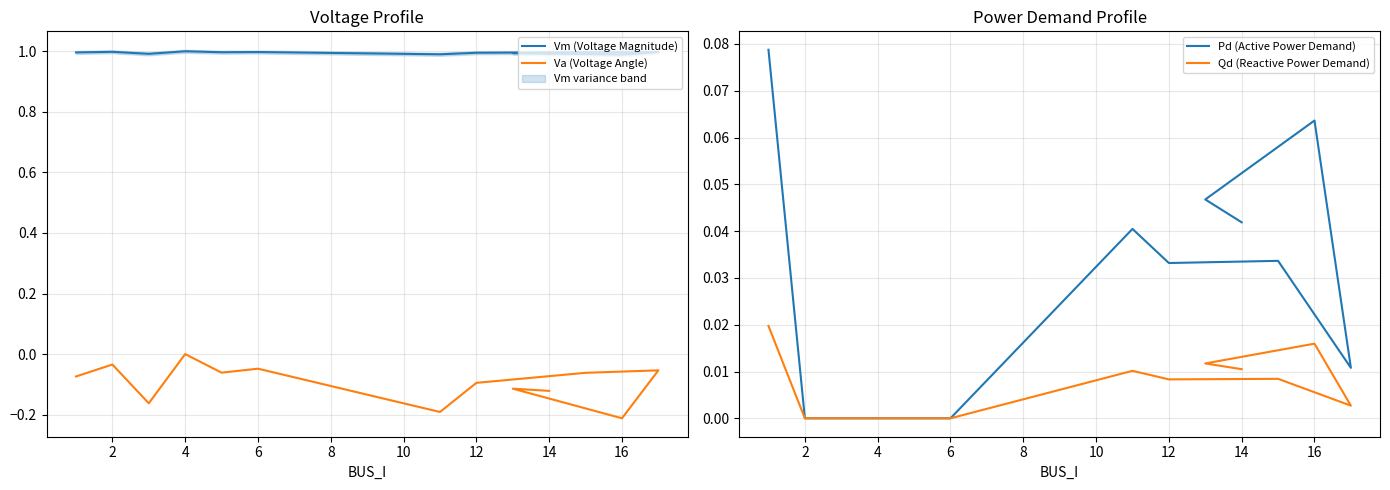

Reading left to right, transcribe all the data shown in this chart.

Vm (Voltage Magnitude): 1.0	1.0	1.0	1.0	1.0	1.0	1.0	1.0	1.0	1.0	1.0	1.0	1.0
Va (Voltage Angle): -0.1	-0.0	-0.2	0.0	-0.1	-0.0	-0.2	-0.1	-0.1	-0.1	-0.2	-0.1	-0.1
Pd (Active Power Demand): 0.1	0.0	0.0	0.0	0.0	0.0	0.0	0.0	0.0	0.0	0.1	0.0	0.0
Qd (Reactive Power Demand): 0.0	0.0	0.0	0.0	0.0	0.0	0.0	0.0	0.0	0.0	0.0	0.0	0.0